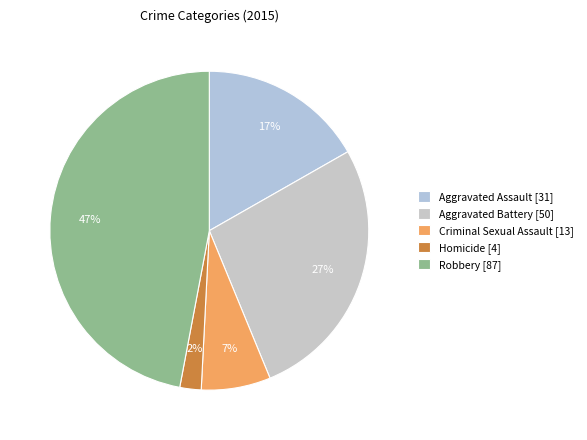

Which slice is the smallest?

Homicide